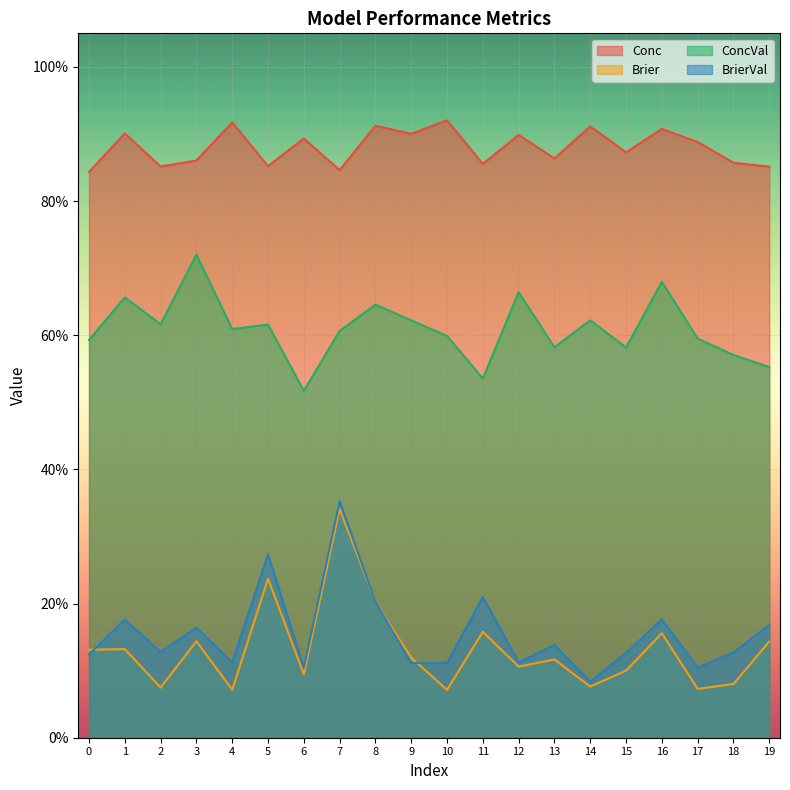

True or false: ConcVal and Brier intersect in this chart.

False